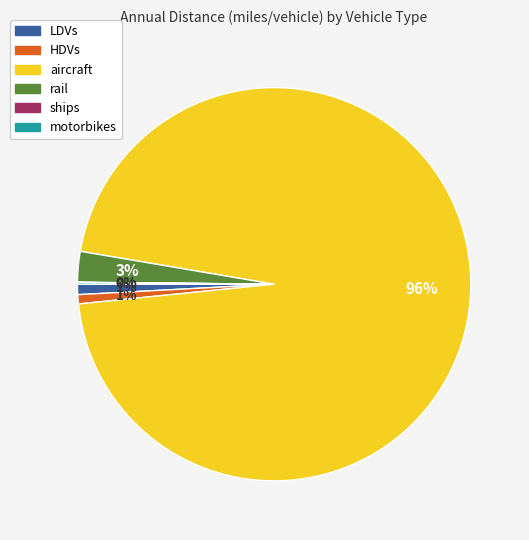

What is the largest slice in the pie chart?

aircraft